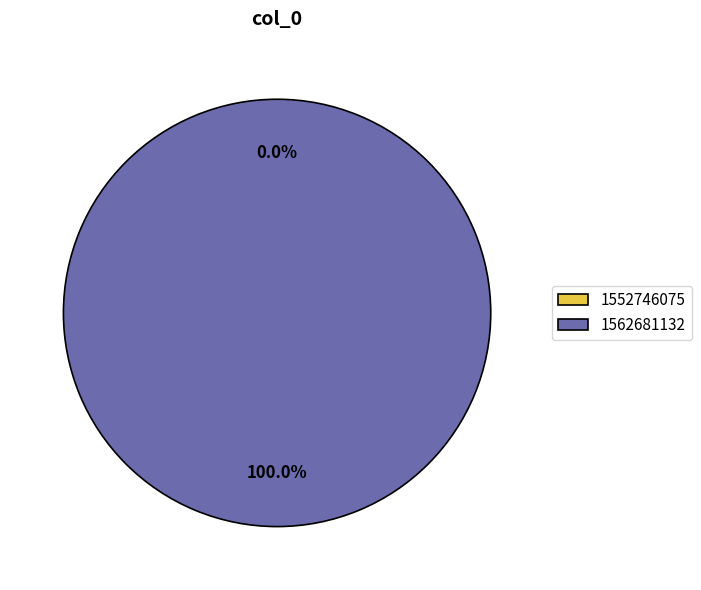

To the nearest percent, what is the average slice percentage?

50%